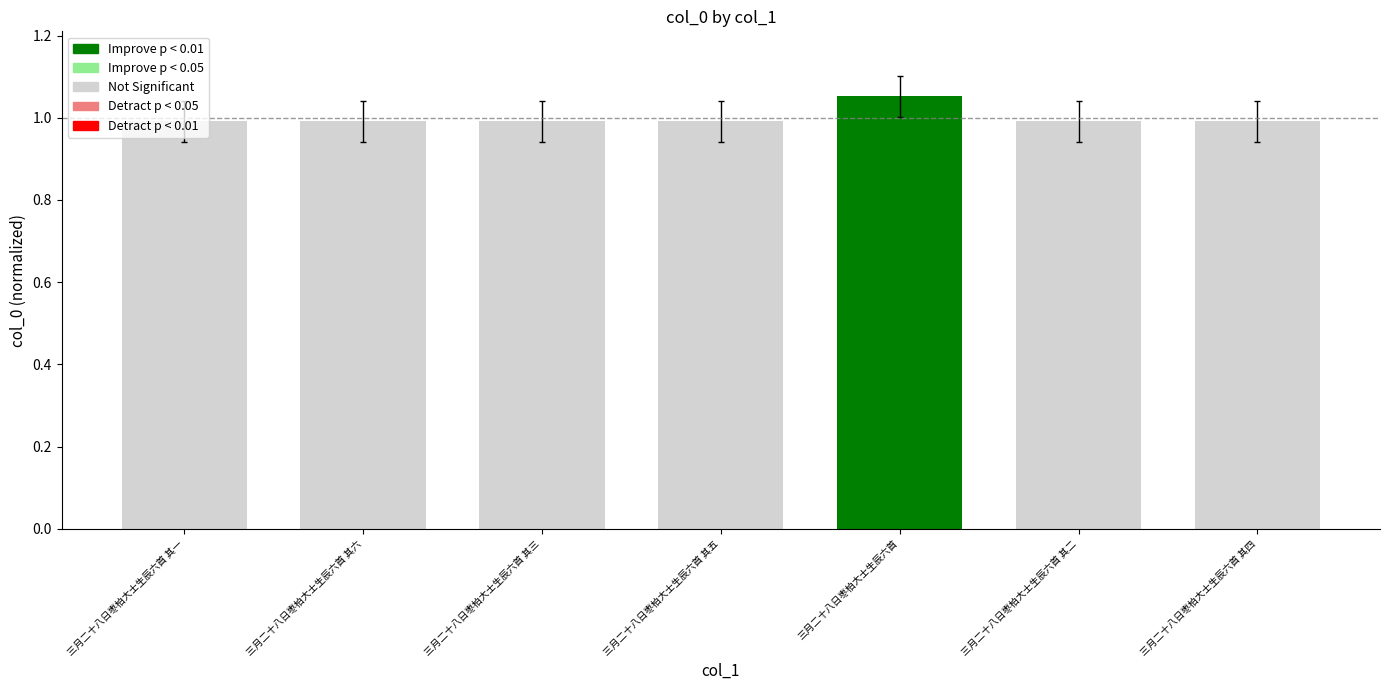

Are the bars horizontal?

No